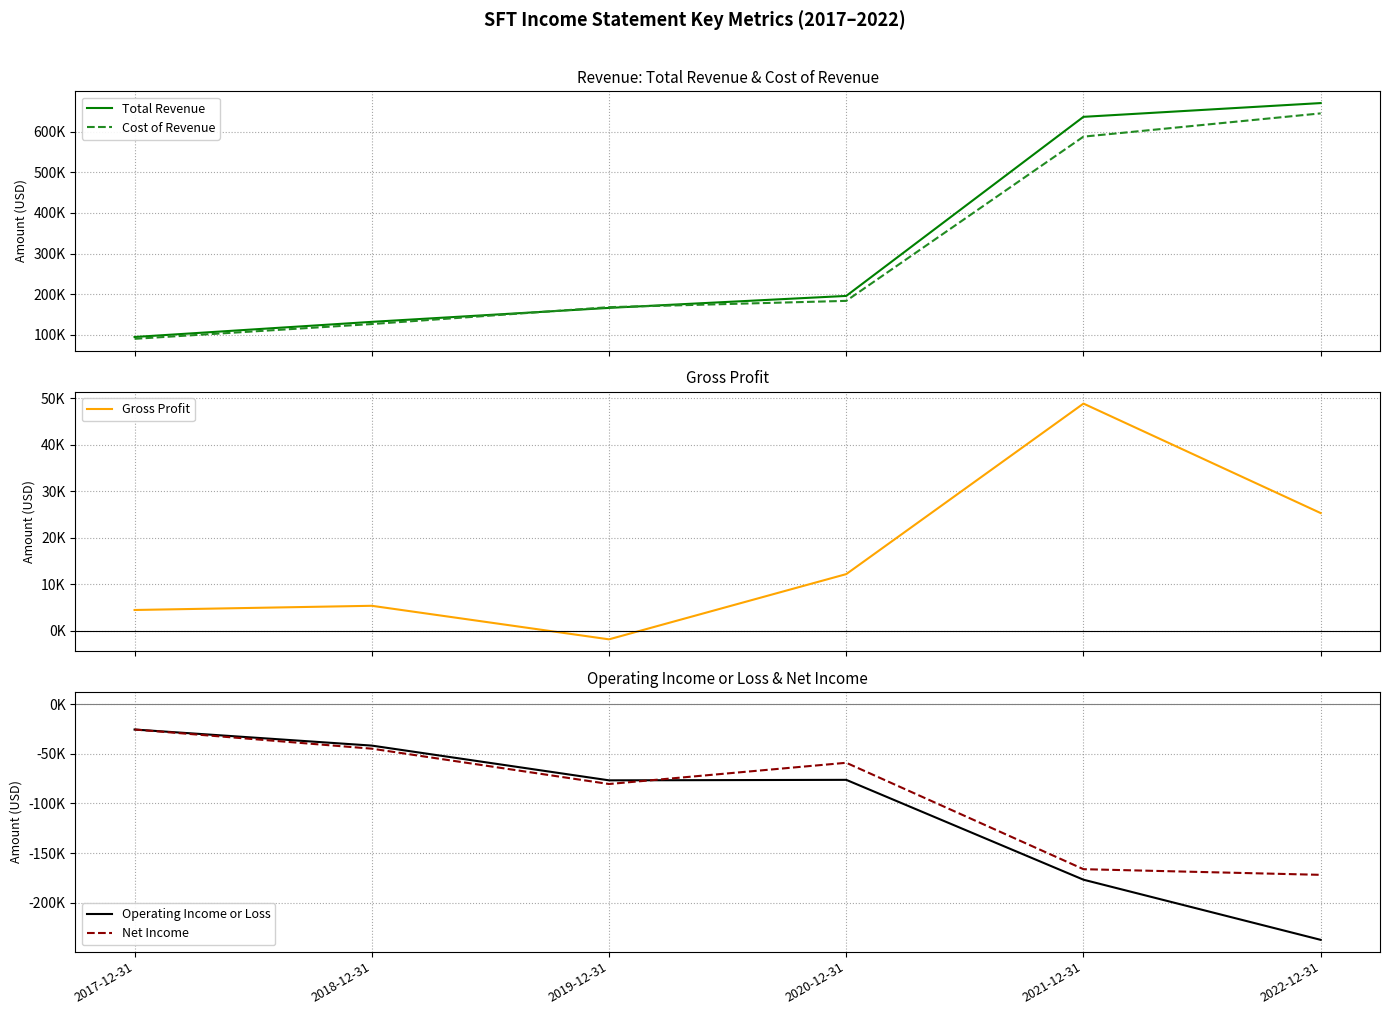

True or false: Cost of Revenue and Operating Income or Loss cross at least once.

False